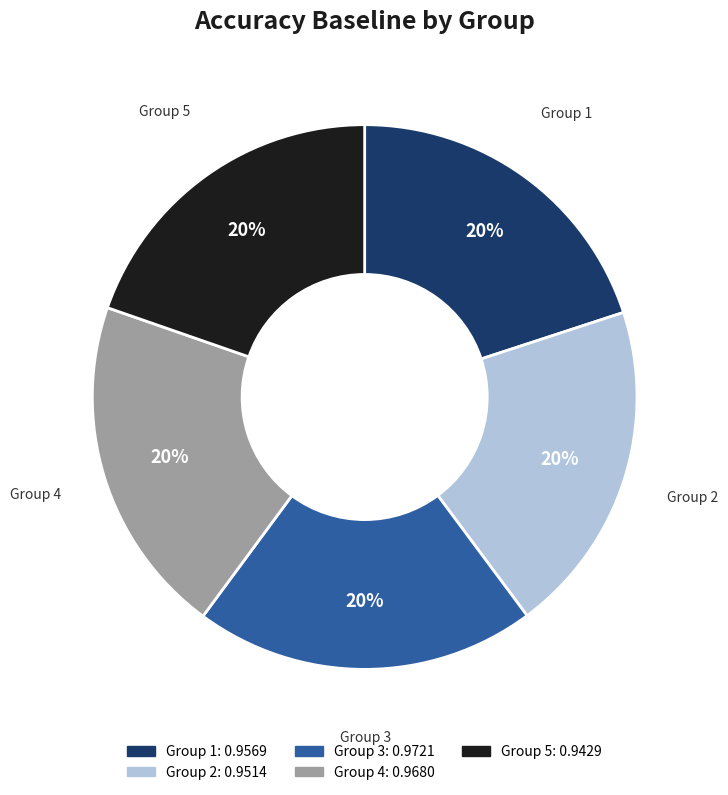

Does any single category account for the majority?

No